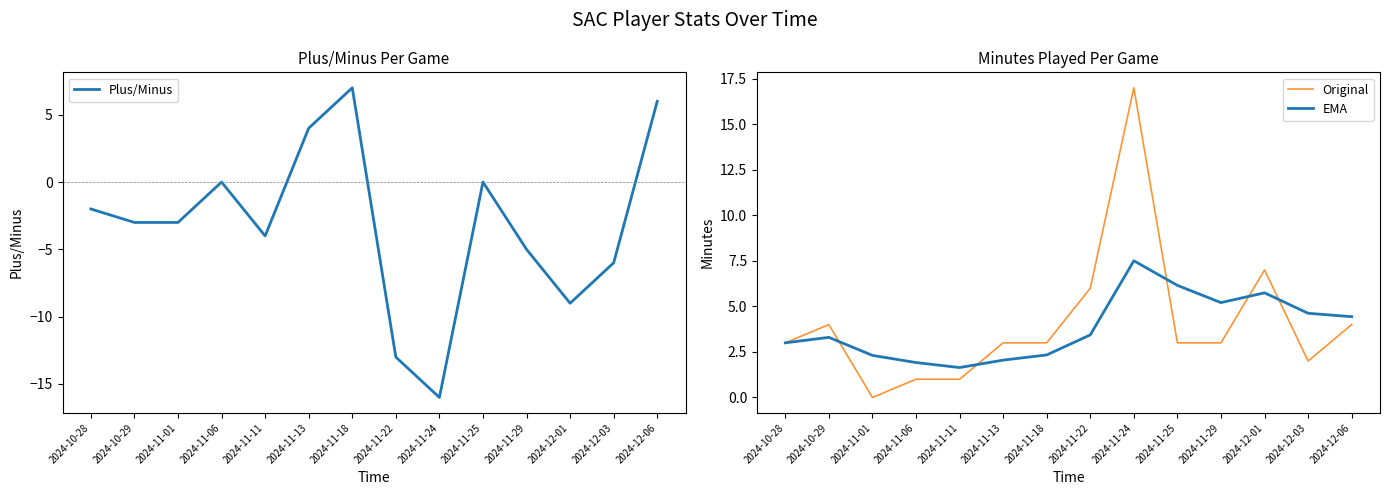

What is the value of the Plus/Minus point at the 1st from the left?

-2.0